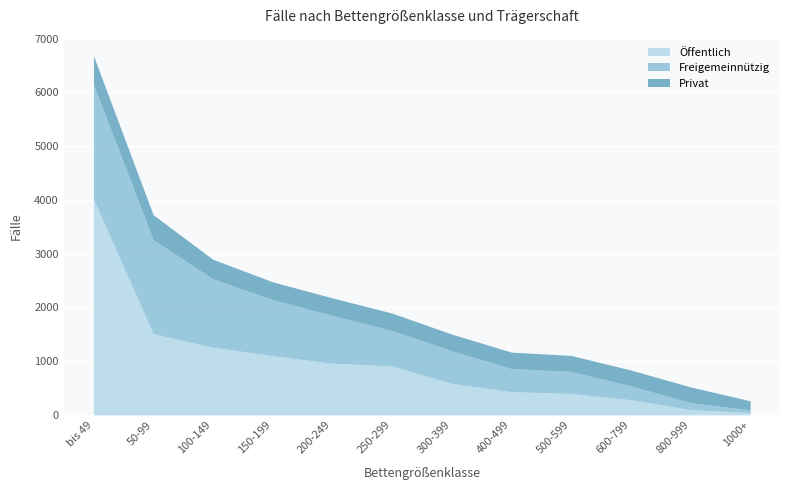

What is the value of the Freigemeinnützig point at the 5th from the left?

889